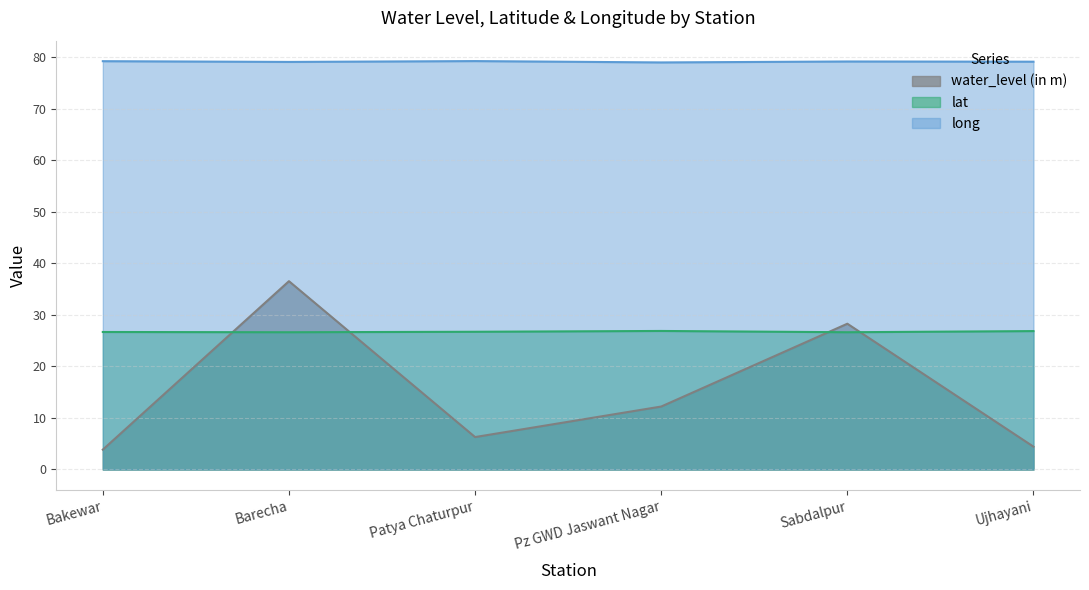

What is the approximate value of long at Bakewar?

79.2